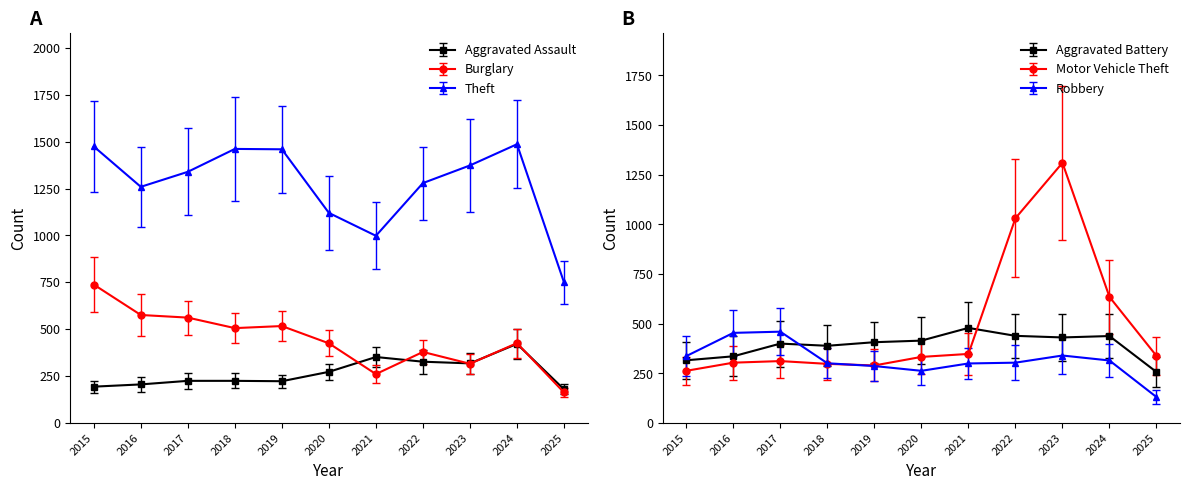

The Aggravated Battery series shows 585 at 2017. True or false?

False